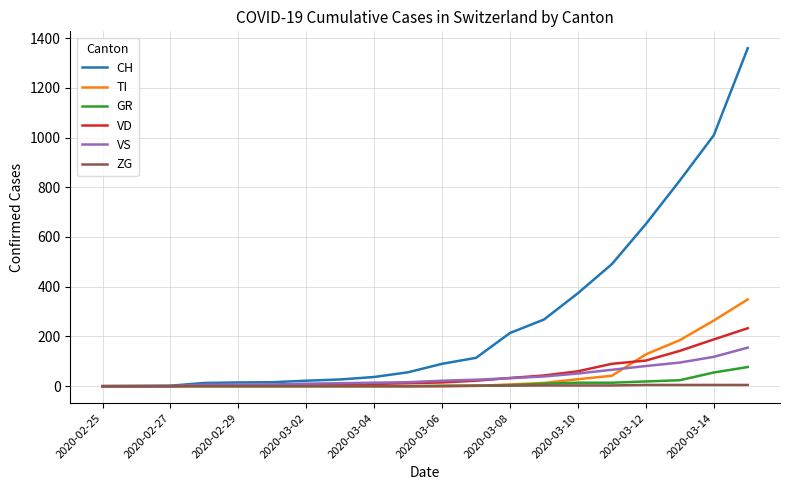

Rank the series by their maximum value, from highest to lowest.

CH, TI, VD, VS, GR, ZG